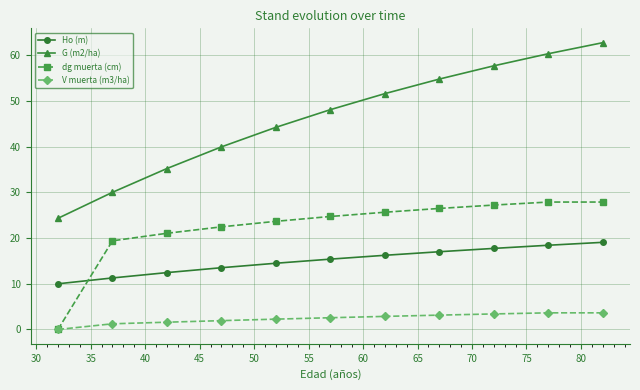

Is this an area chart (filled region under the line)?

No